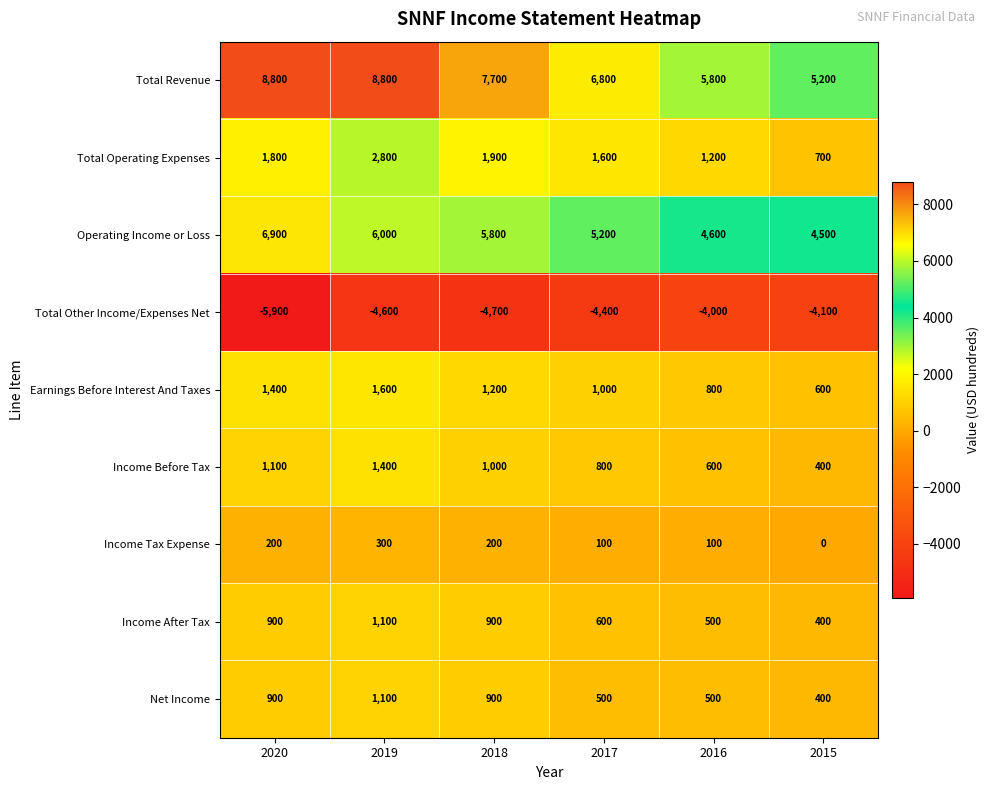

Rank the categories by Earnings Before Interest And Taxes value from highest to lowest.

2019, 2020, 2018, 2017, 2016, 2015